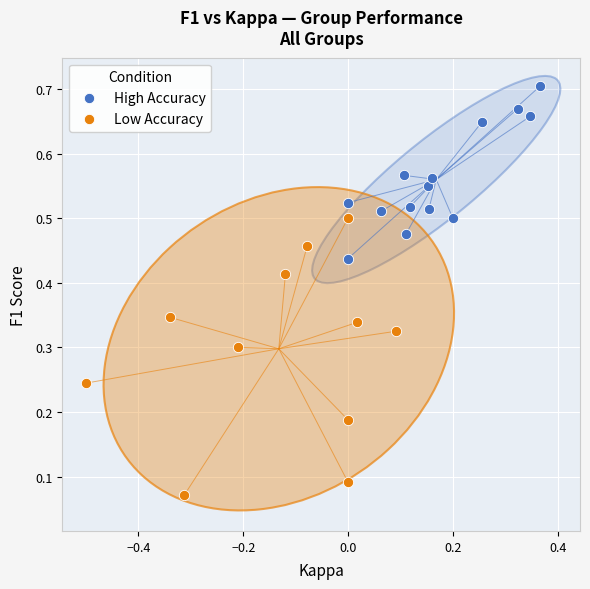

Which series contains the highest Y value?

High Accuracy